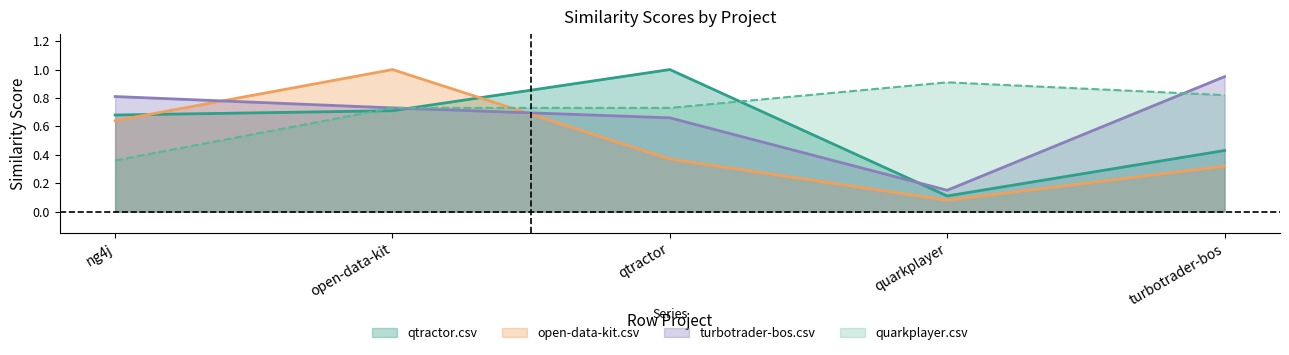

Rank the series by their maximum value, from lowest to highest.

quarkplayer.csv, turbotrader-bos.csv, qtractor.csv, open-data-kit.csv